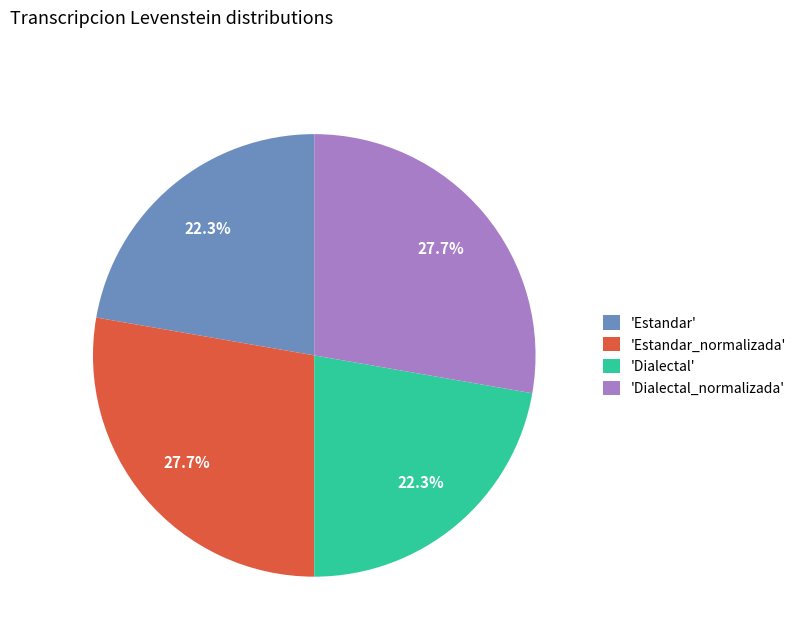

Does any single category account for the majority?

No